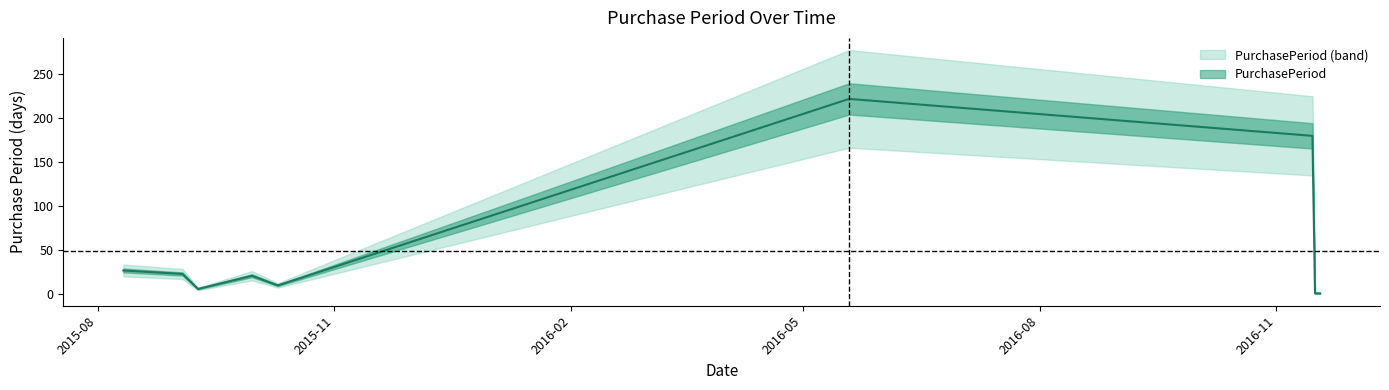

How many points are higher than both their immediate neighbors (excluding endpoints)?

2